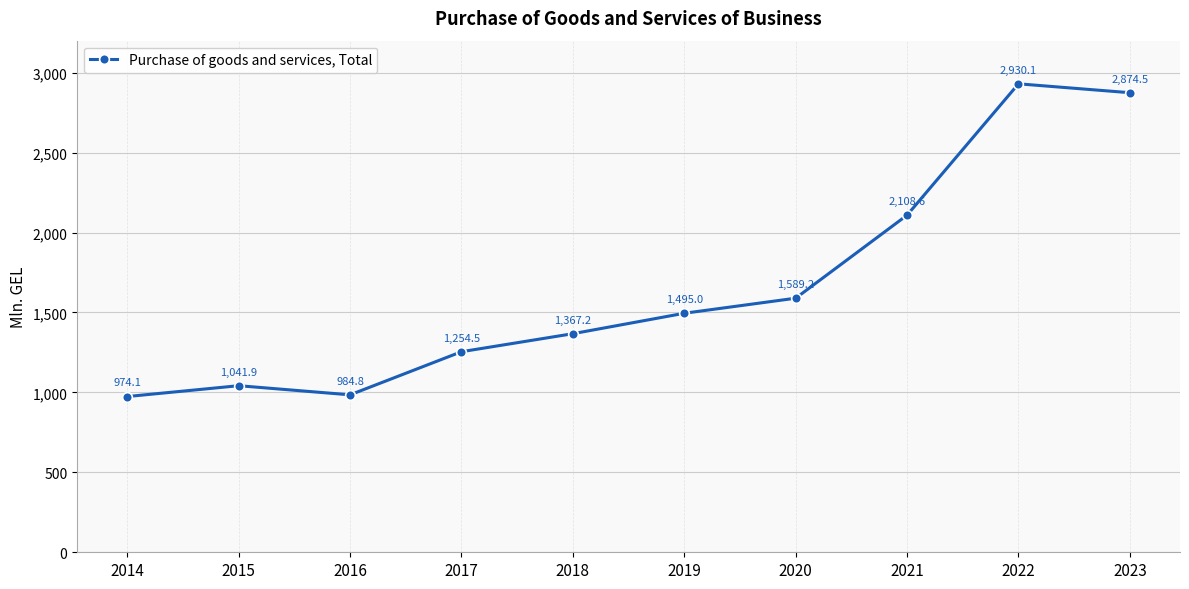

At which label is the value closest to 1952?

2021